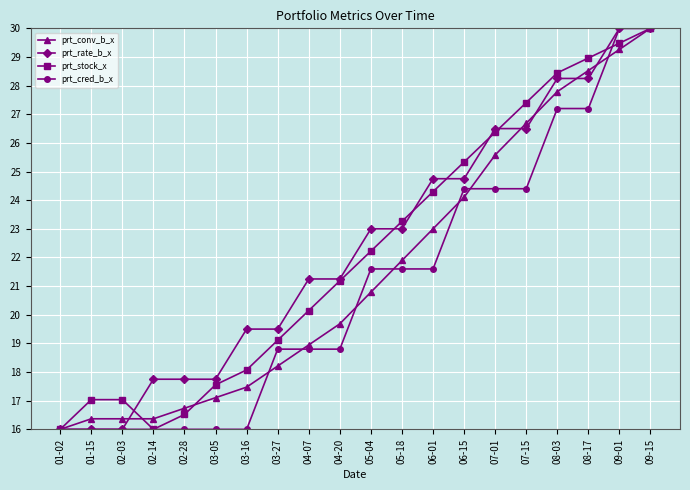

What is the spread (max minus min) of values at 05-18?

1.7